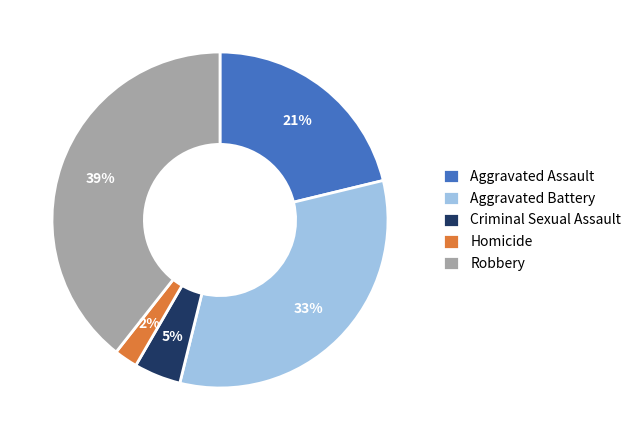

What is the largest slice in the pie chart?

Robbery